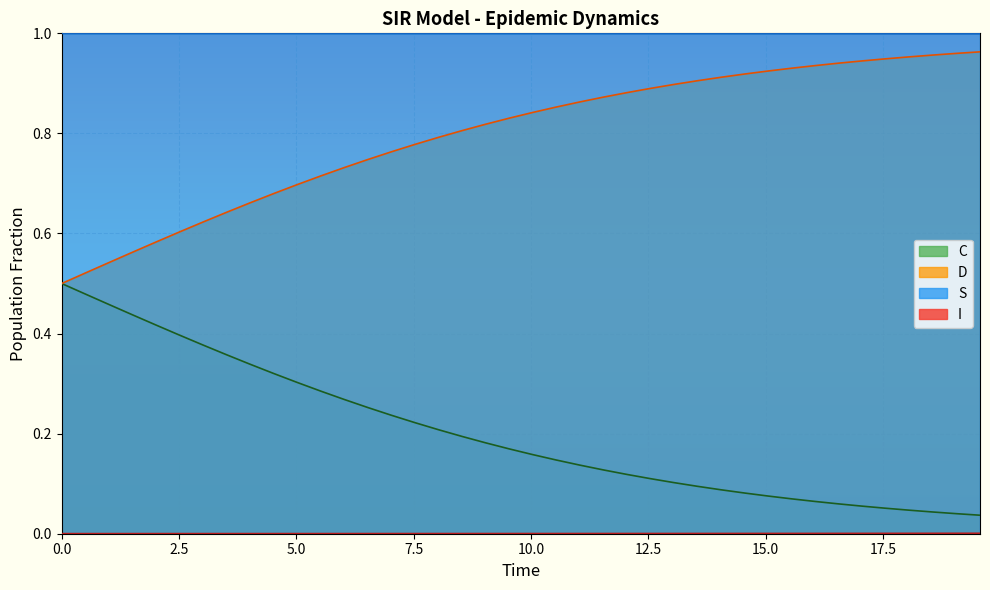

How many lines are shown in the chart?

4